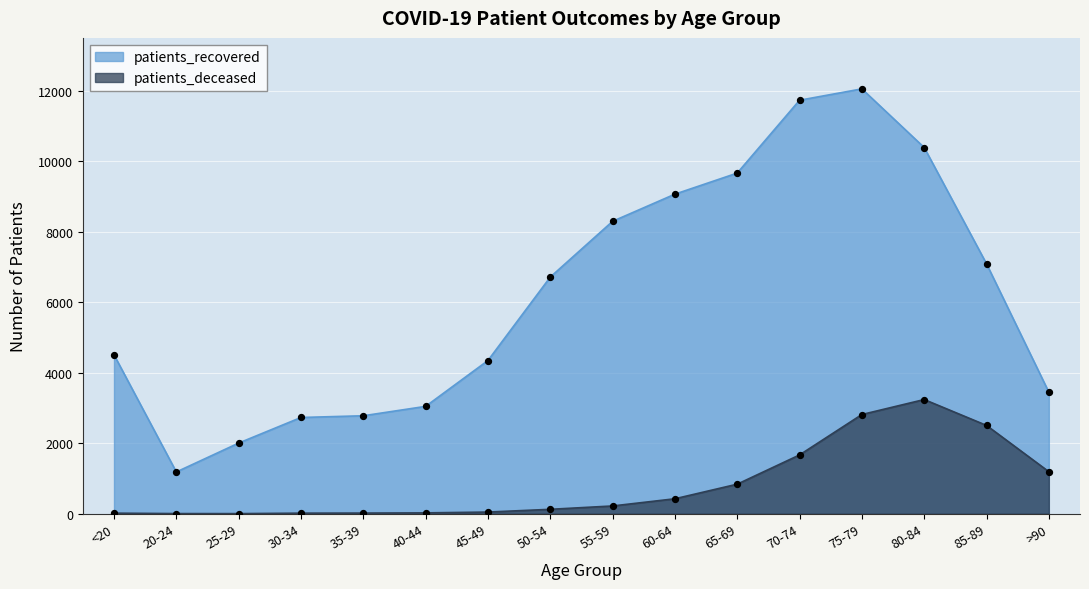

Which series has the largest total across all categories?

patients_recovered